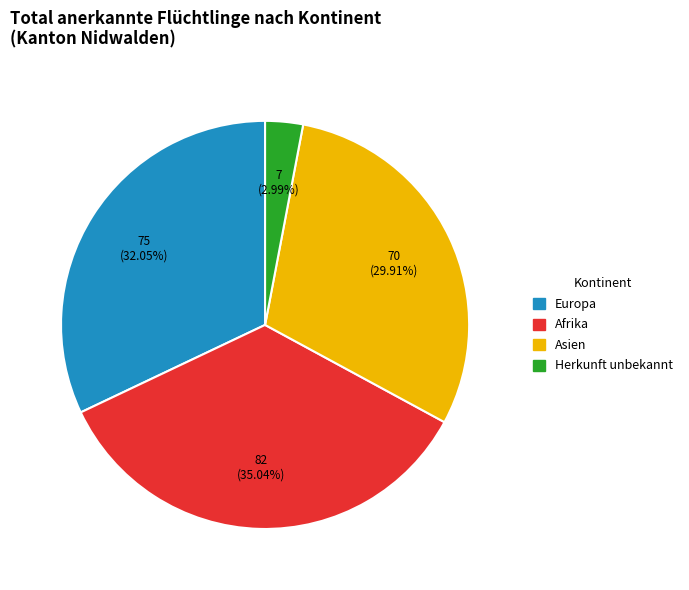

The Europa slice represents 26% of the pie. True or false?

False